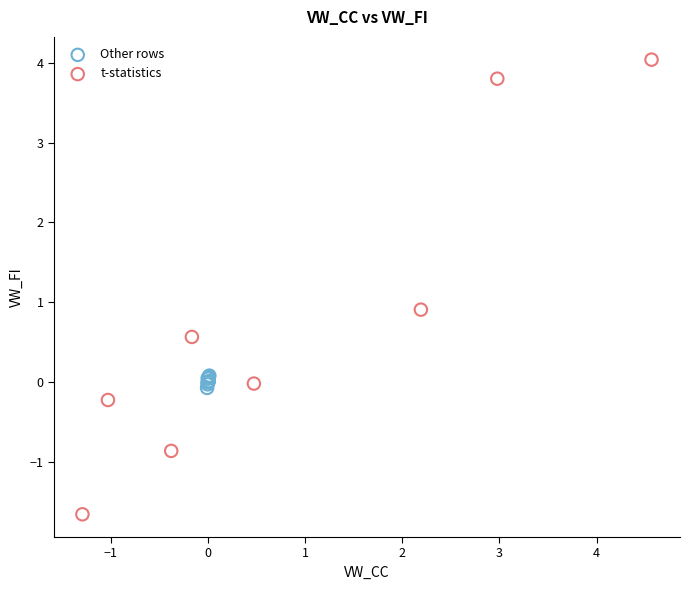

Which series reaches the minimum Y coordinate?

t-statistics